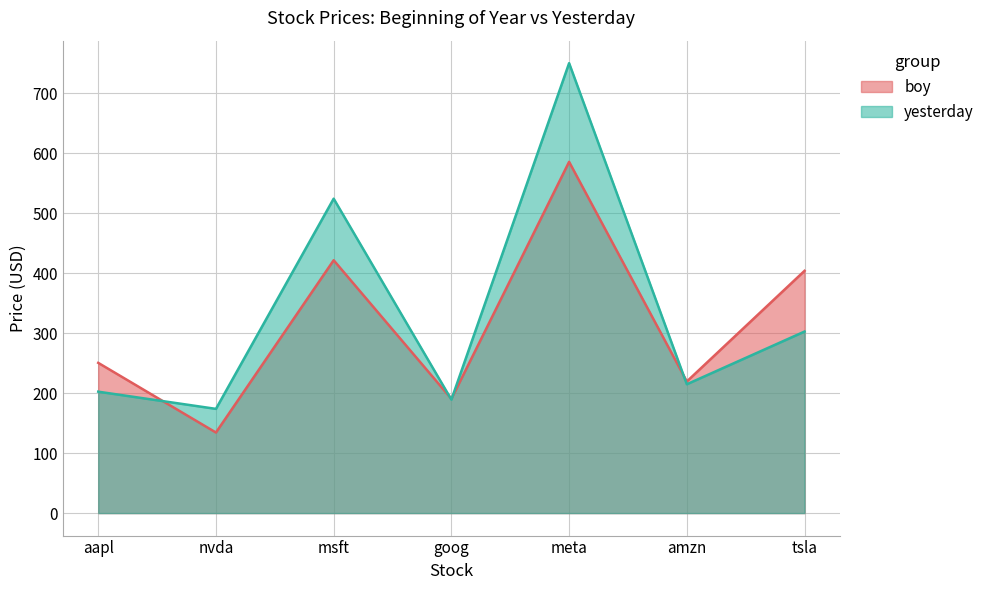

What are all the series names shown in the legend?

boy, yesterday